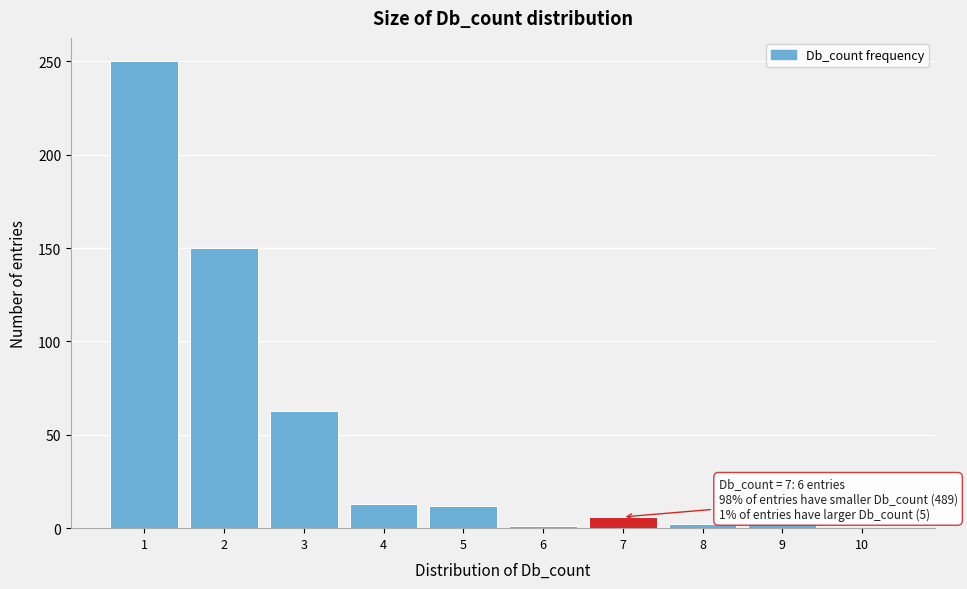

Which range on the x-axis has the tallest bar?

0.5 to 1.5